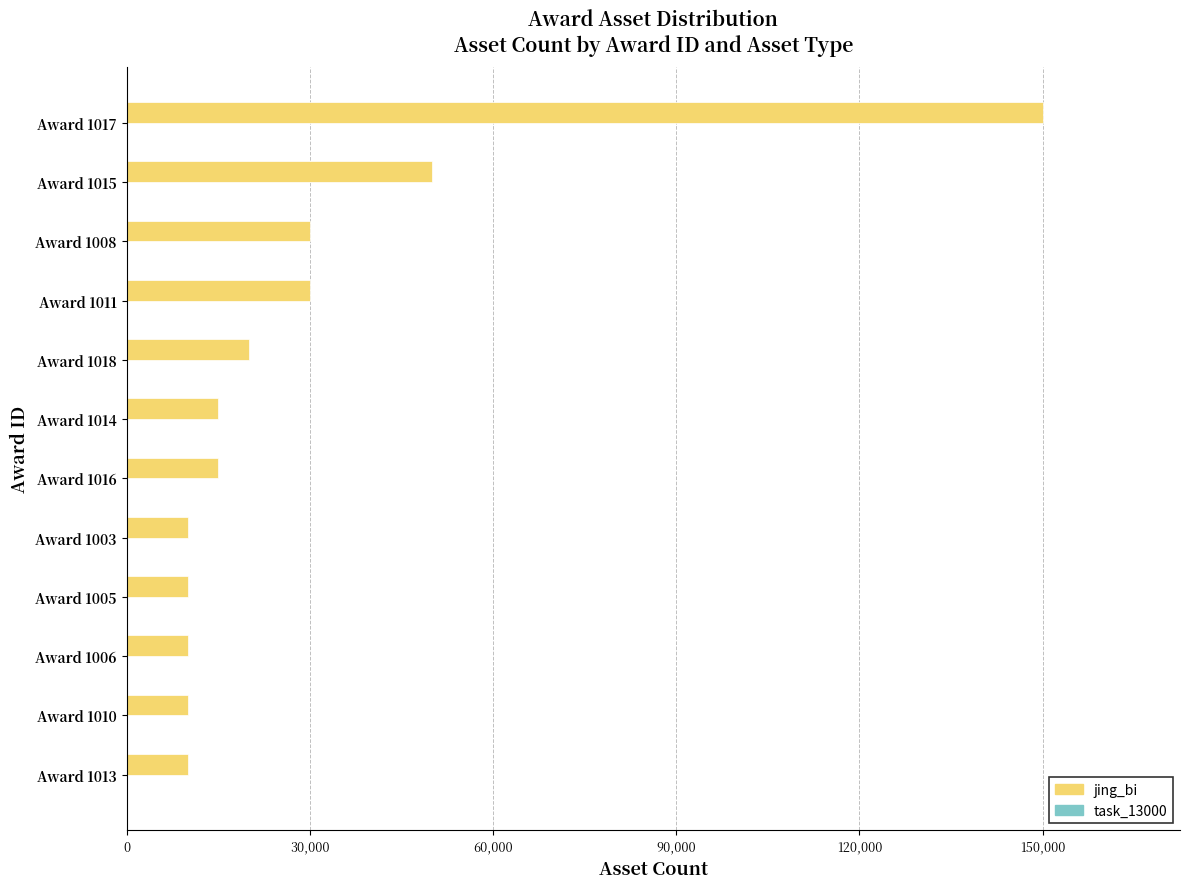

What is the maximum value shown in the chart?

150000